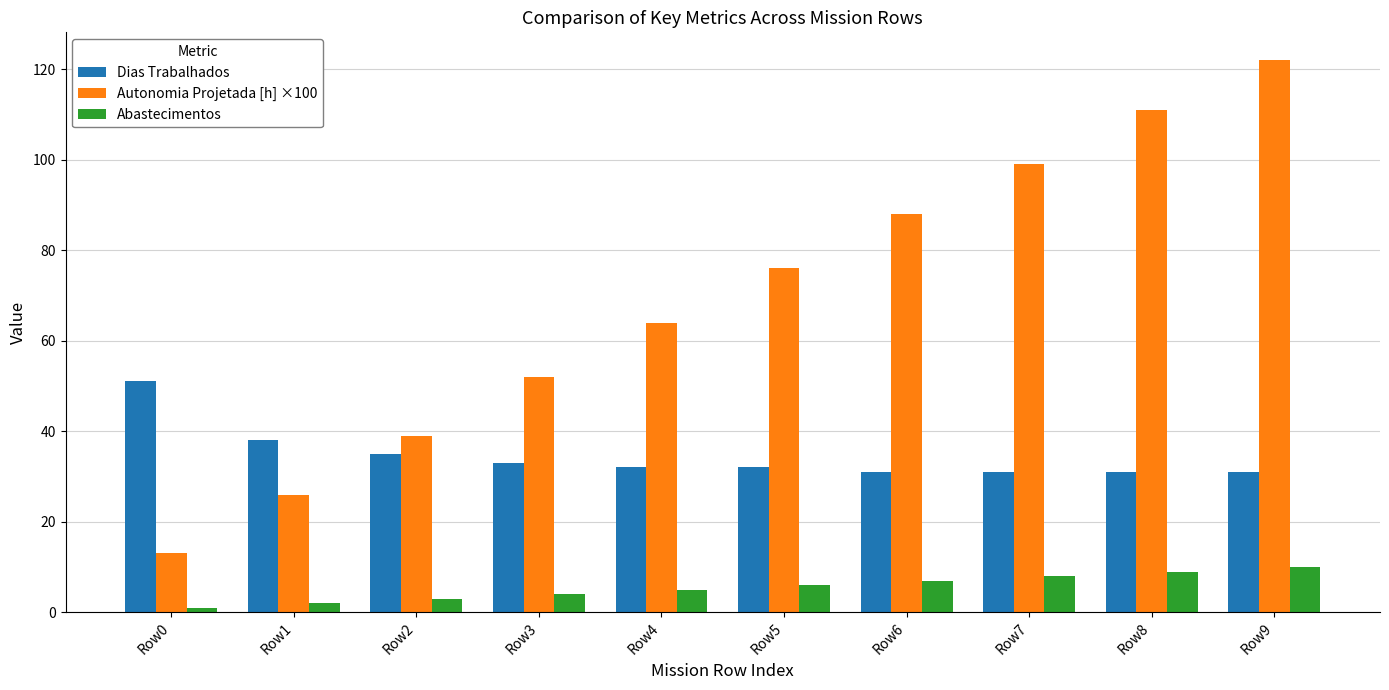

What is the difference between the maximum and minimum values in the Dias Trabalhados series?

20.0